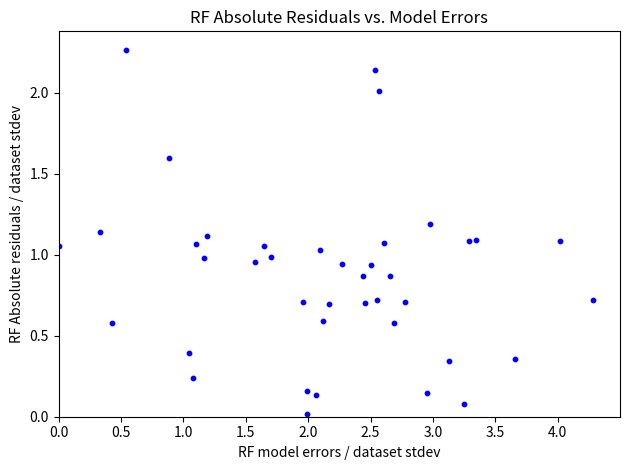

What is the range of X values (max minus min)?

4.3